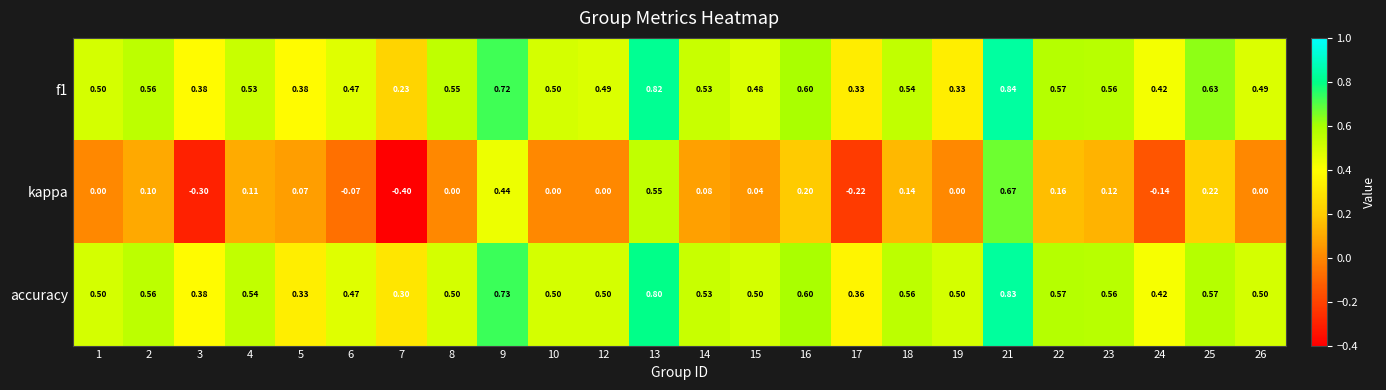

Which series has the largest total across all categories?

accuracy